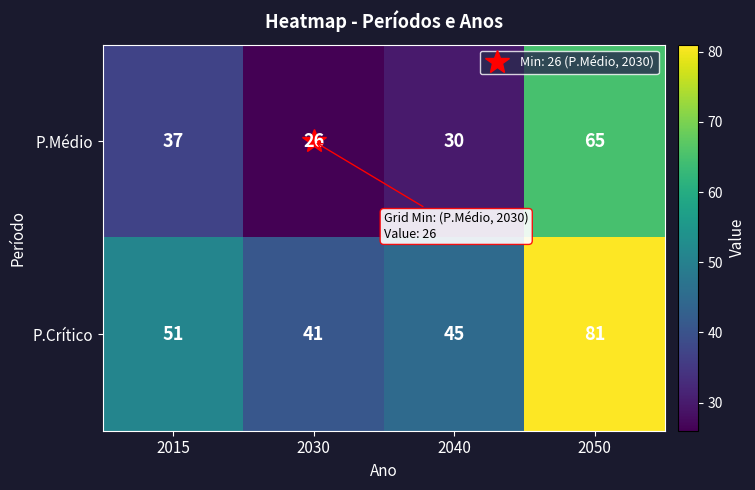

True or false: P.Médio has a value of 65 at 2050.

True